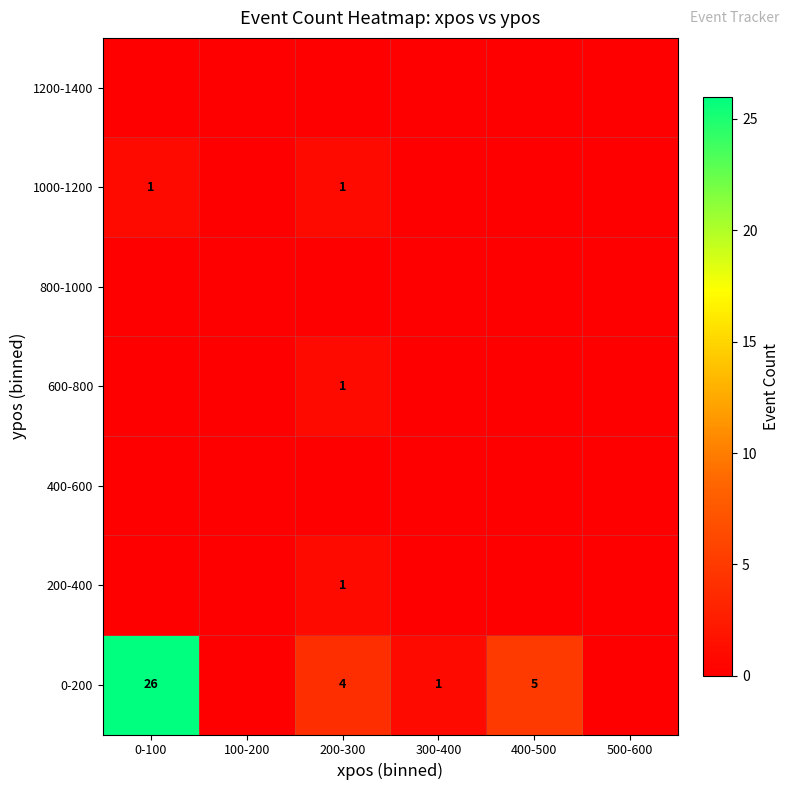

List the series in order of their peak value, highest first.

0-200, 200-400, 600-800, 1000-1200, 400-600, 800-1000, 1200-1400